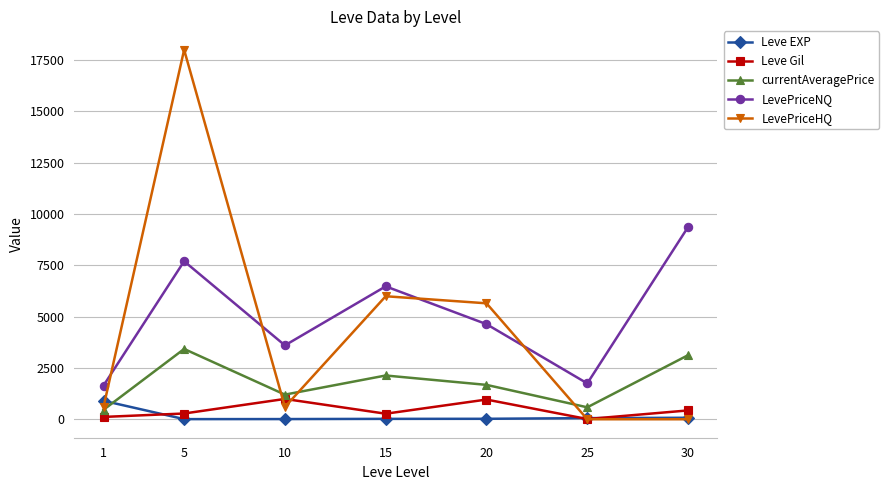

Which series changed the most between 1 and 30?

LevePriceNQ